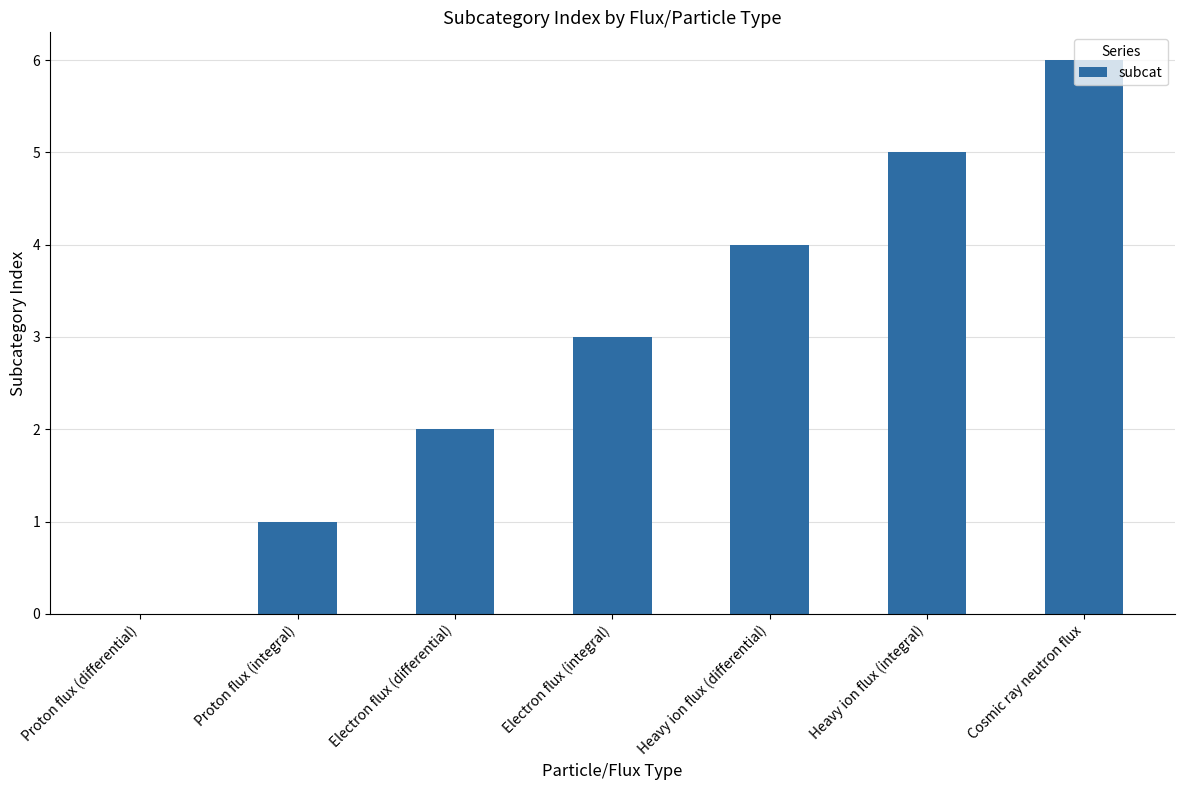

The value at Electron flux (integral) is 3. True or false?

True